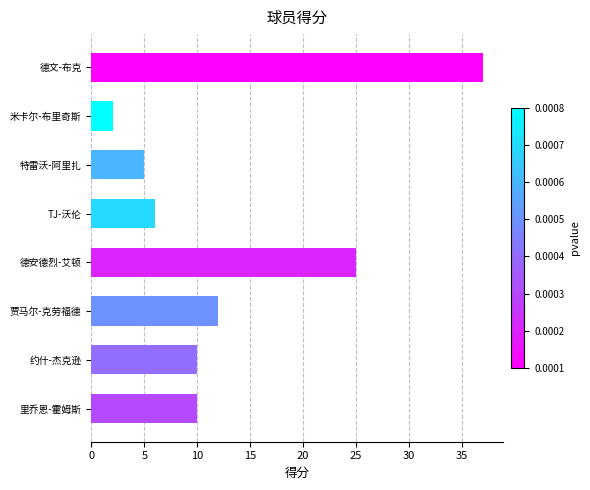

How many bars are there in total?

8